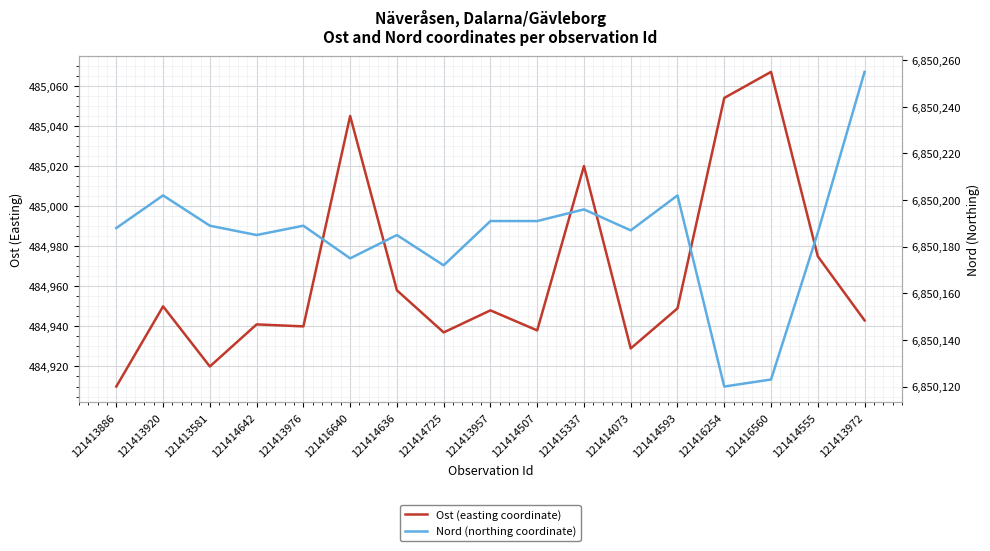

Between 121413581 and 121414507, which series saw the biggest shift?

Ost (easting coordinate)